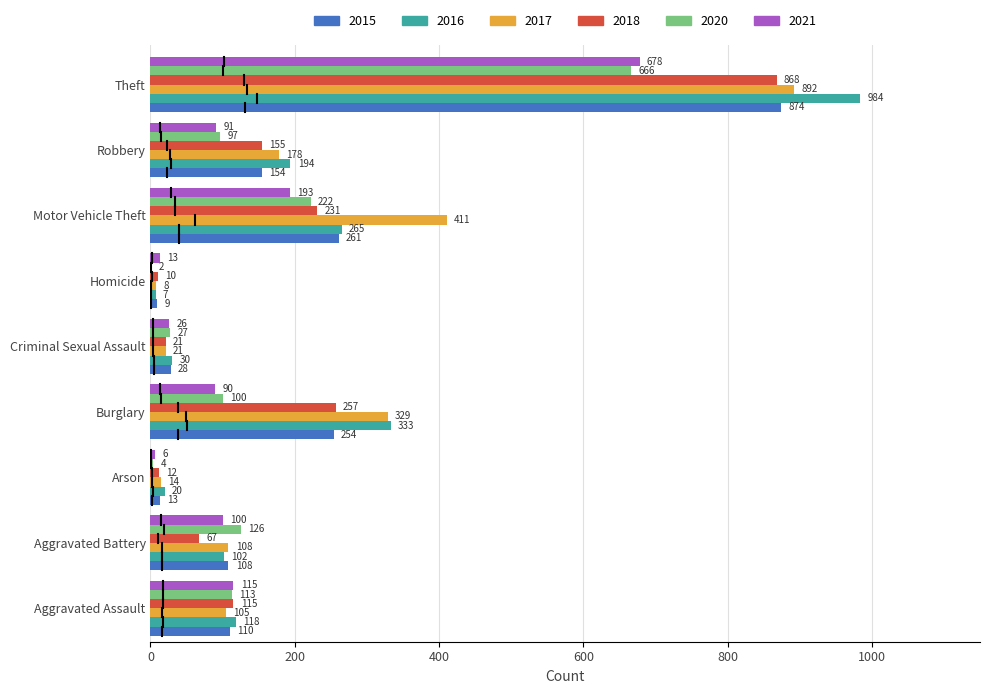

What is the total value across all series at Robbery?

869